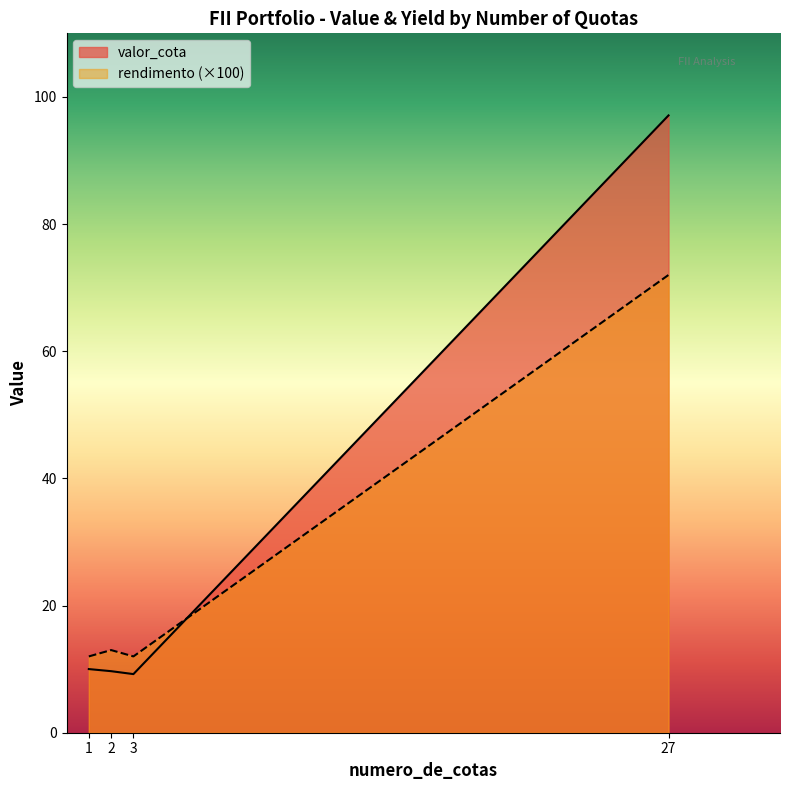

Which series has the largest range (max minus min)?

valor_cota